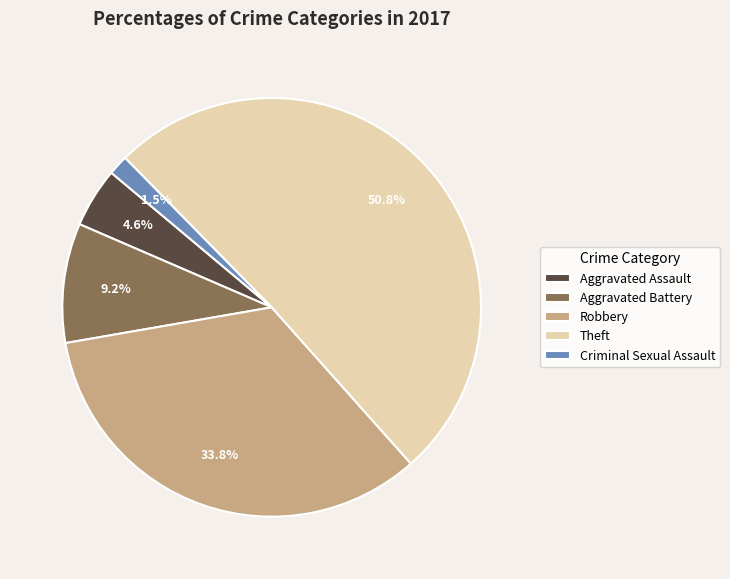

The Aggravated Assault slice represents 5% of the pie. True or false?

True